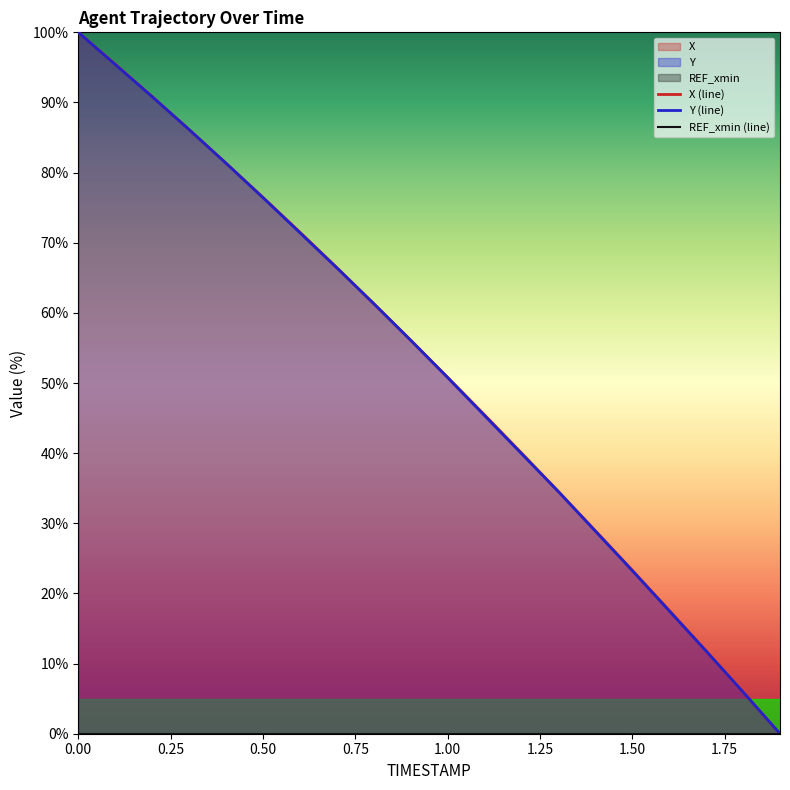

What is the maximum value for Y (line)?

100.0